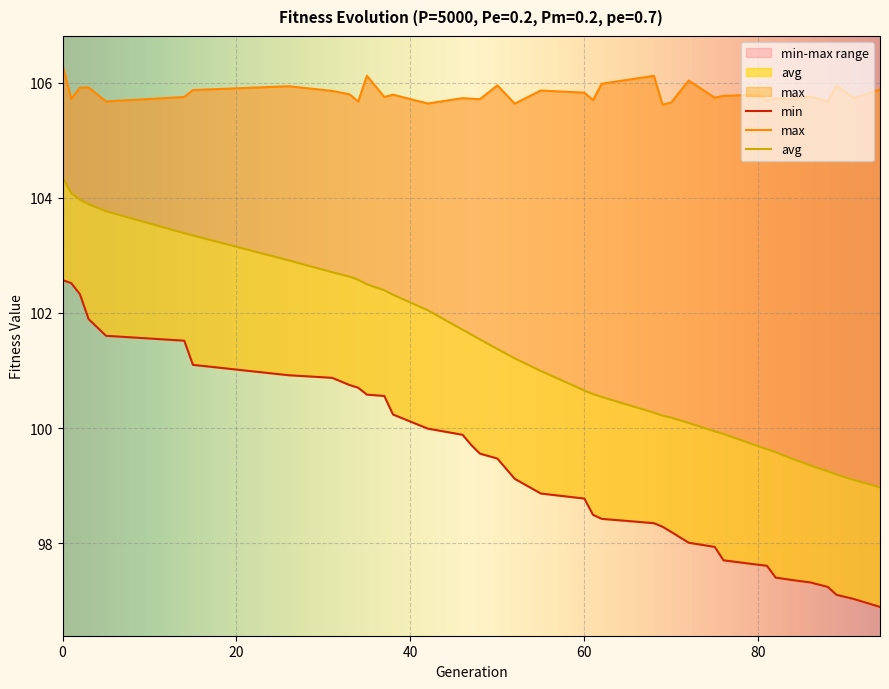

Where is avg nearest to the value 101?

55